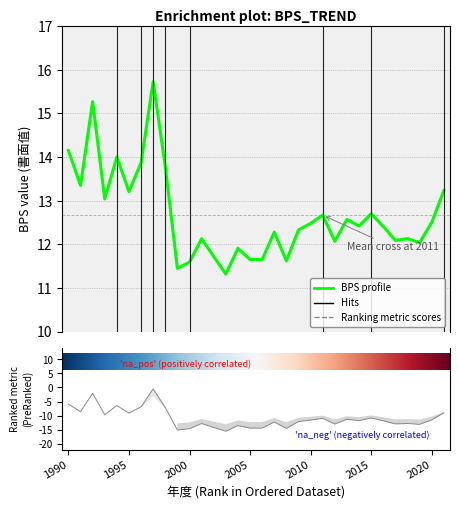

What is the maximum value shown in the chart?

15.7